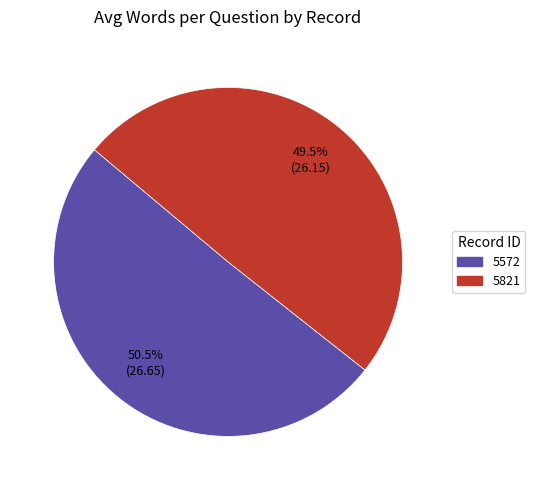

Rank the categories by value from lowest to highest.

5821, 5572